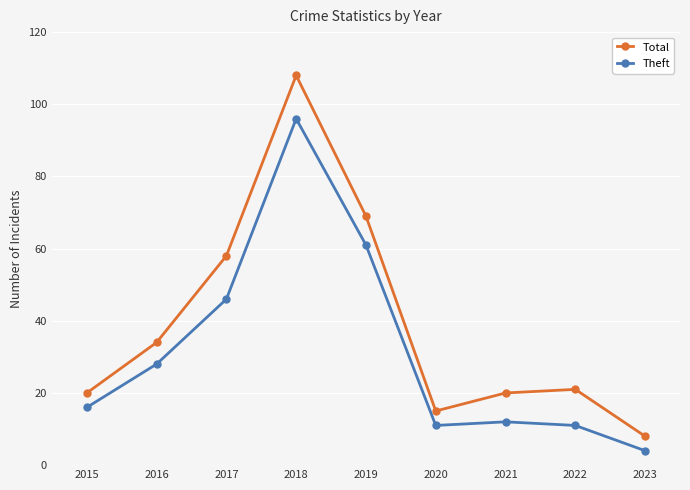

Is this an area chart (filled region under the line)?

No